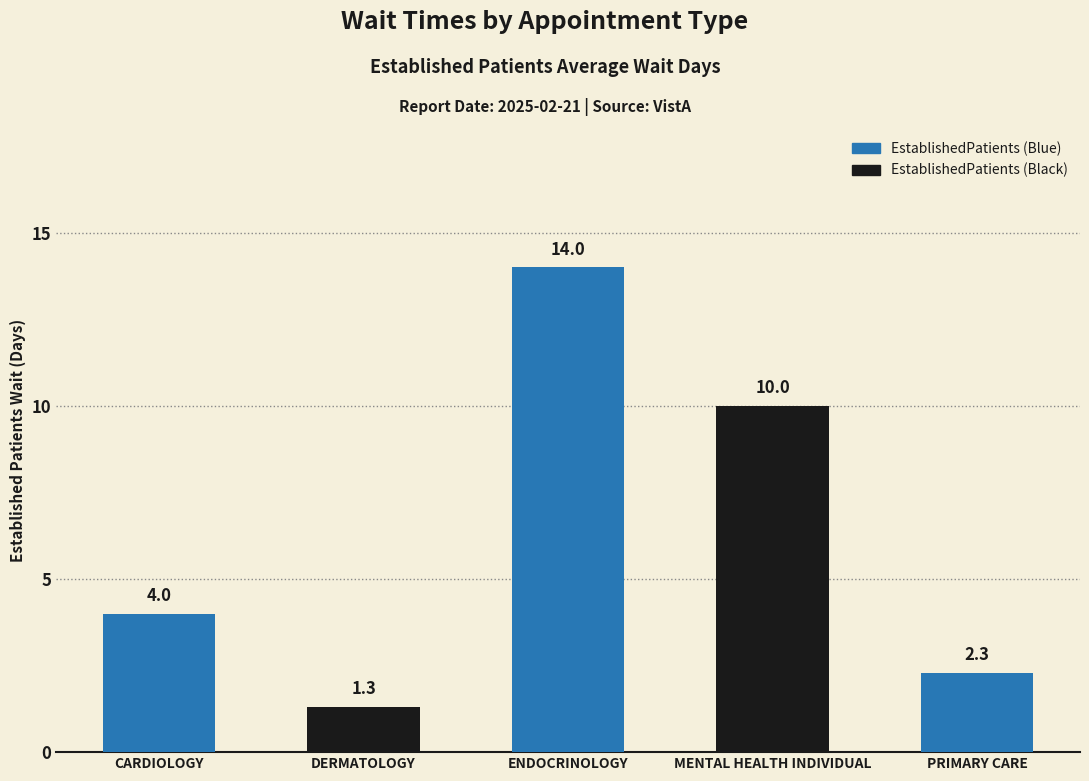

True or false: the data shows 14.0 at ENDOCRINOLOGY.

True